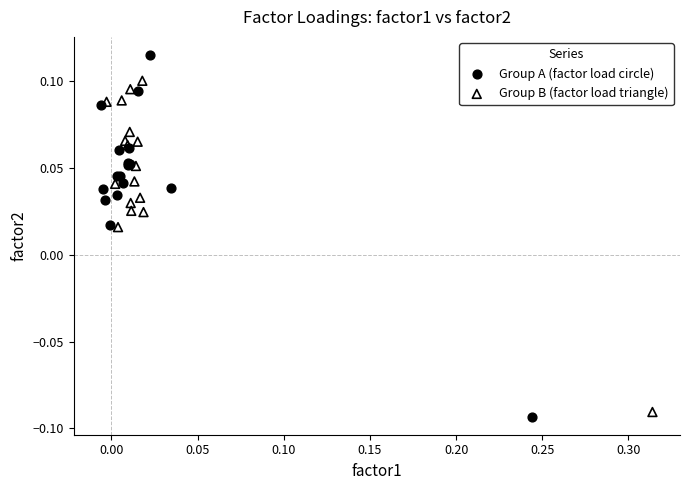

Which series contains the lowest Y value?

Group A (factor load circle)